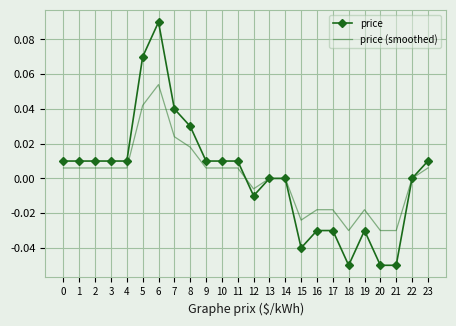

Rank the series at 21 from highest to lowest value.

price (smoothed), price